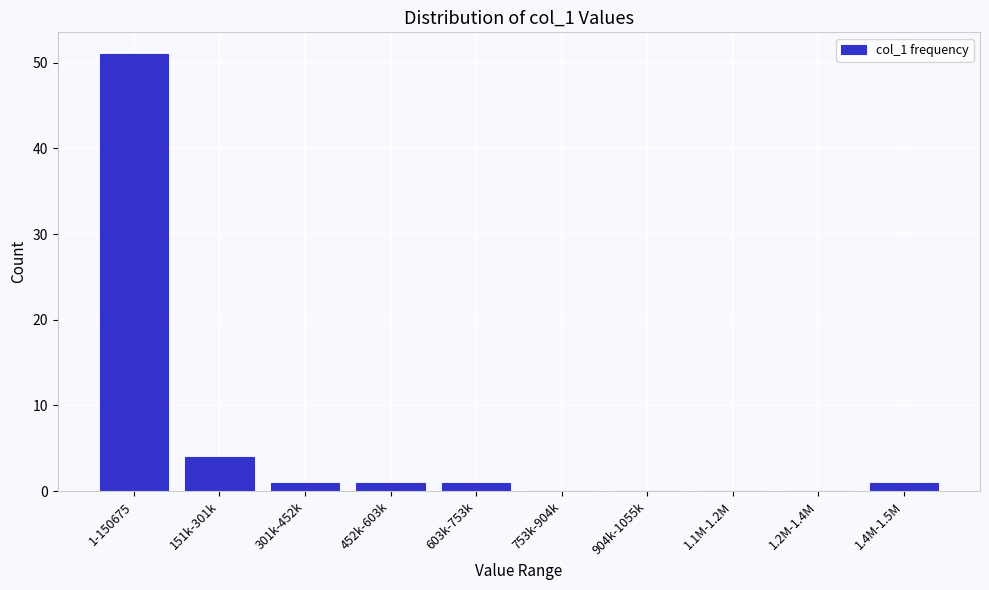

Reading left to right, what are all the values shown in this chart?

1-150675=51	151k-301k=4	301k-452k=1	452k-603k=1	603k-753k=1	753k-904k=0	904k-1055k=0	1.1M-1.2M=0	1.2M-1.4M=0	1.4M-1.5M=1